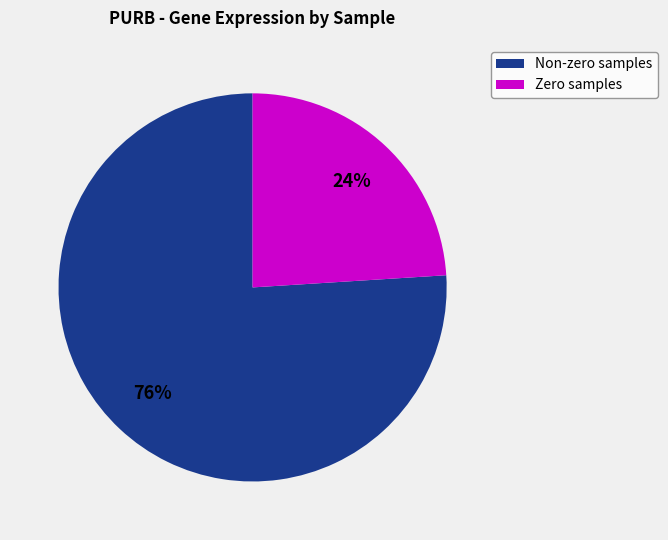

To the nearest percent, what is the difference between the largest and smallest slice percentages?

52%